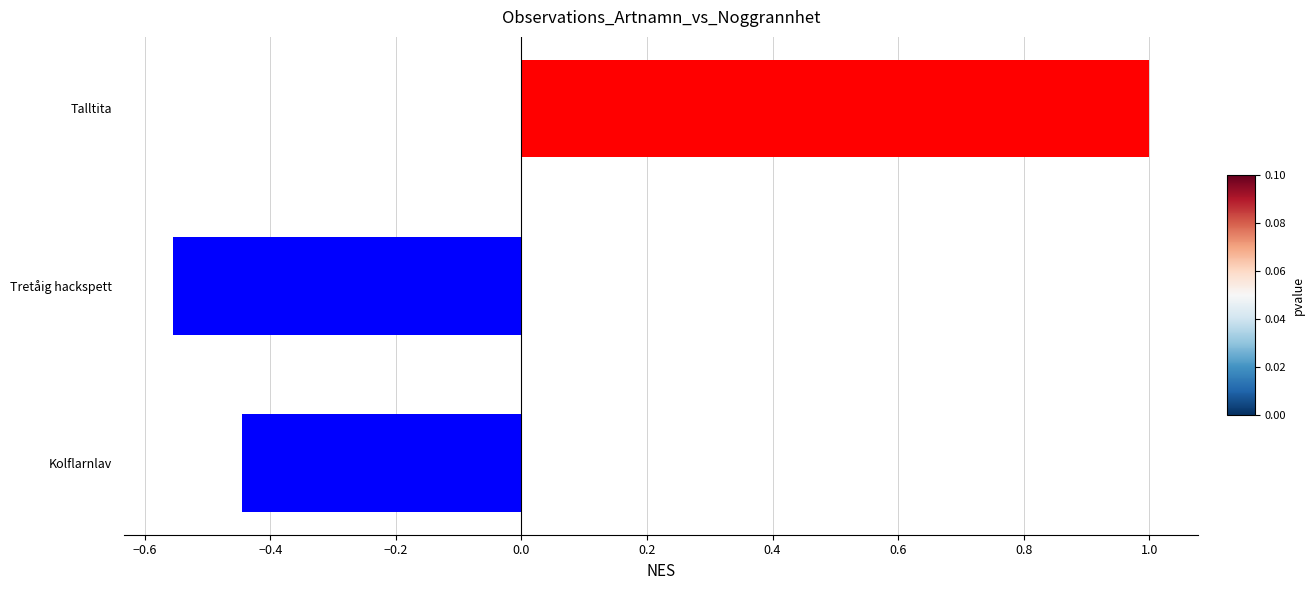

List the labels in order of value, smallest first.

Tretåig hackspett, Kolflarnlav, Talltita